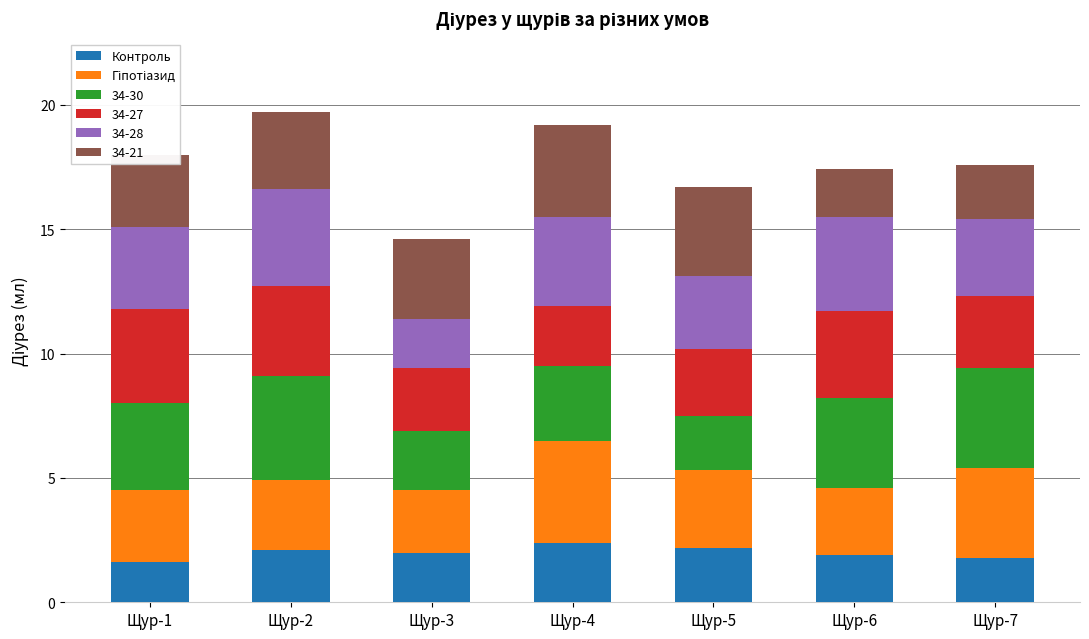

What is the lowest value of the Контроль series?

1.6